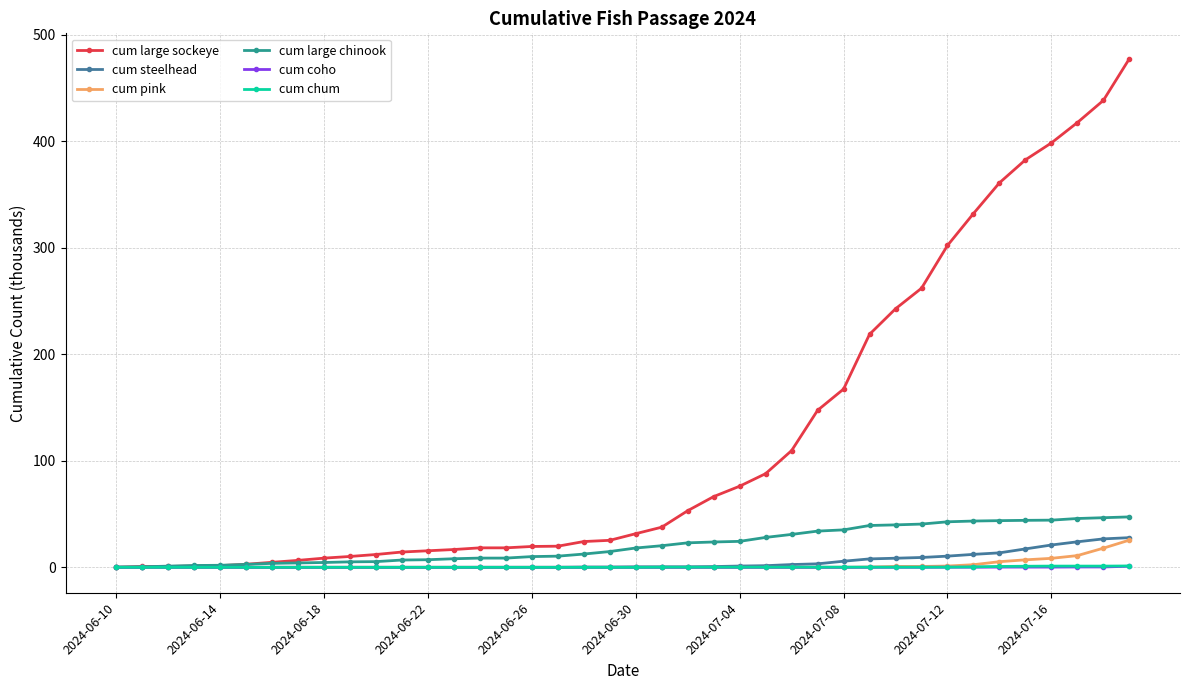

What is the greatest value displayed?

477.4